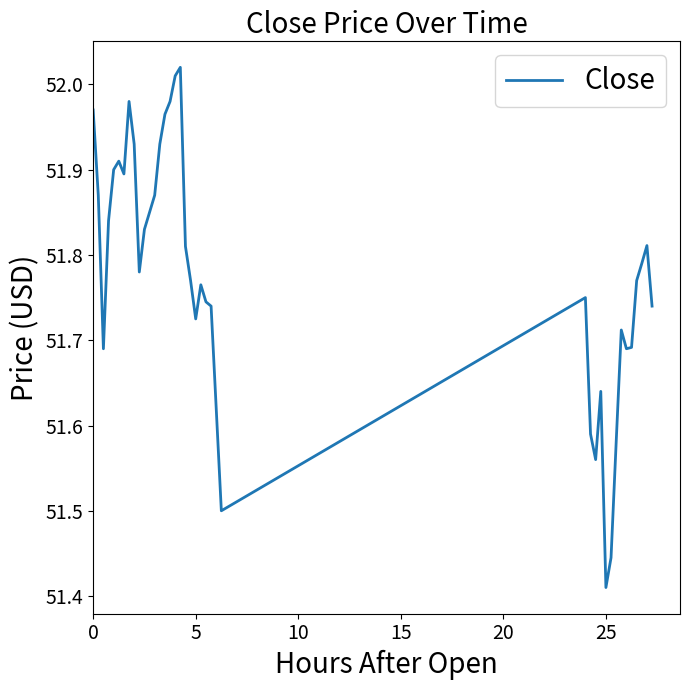

How many categories are shown in the chart?

40